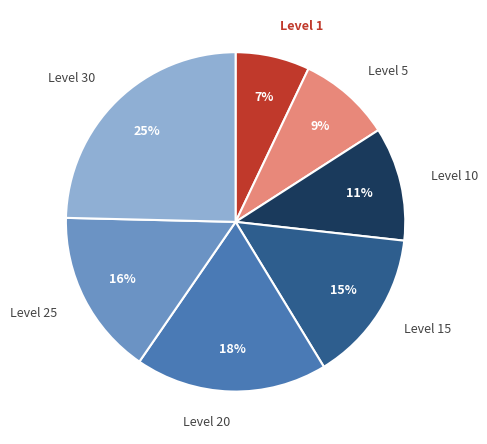

To the nearest percent, what portion does Level 5 represent?

9%